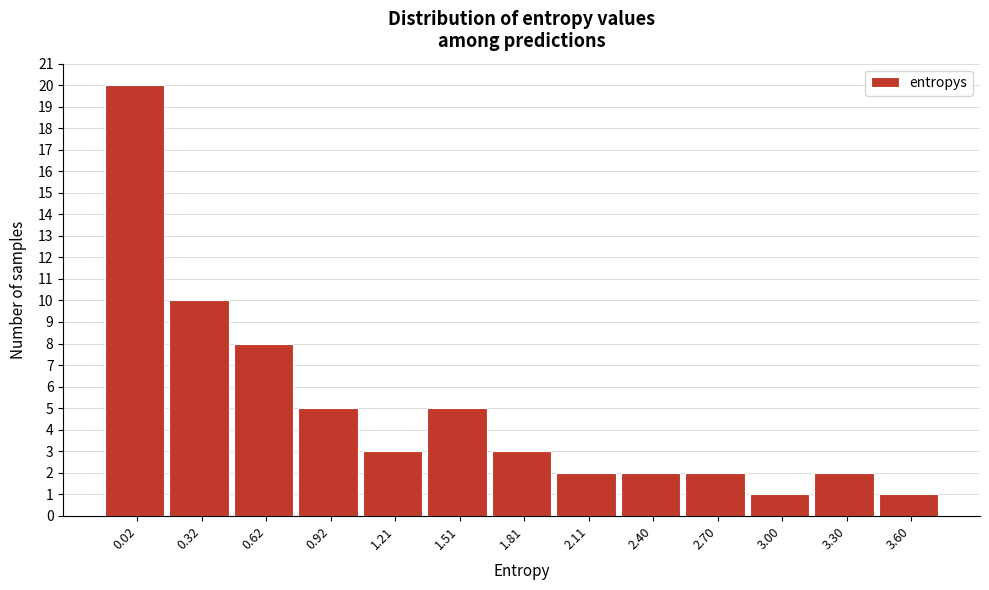

Reading right to left, list all the values displayed in this chart.

1	2	1	2	2	2	3	5	3	5	8	10	20